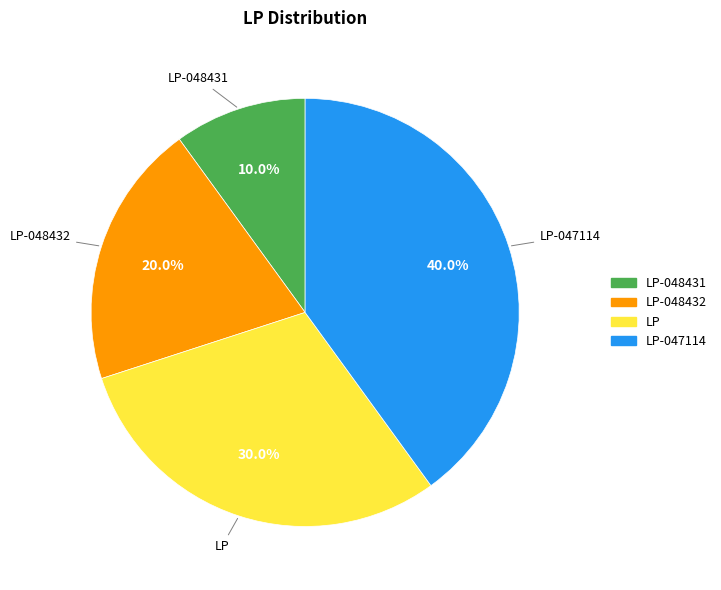

Does any single category account for the majority?

No